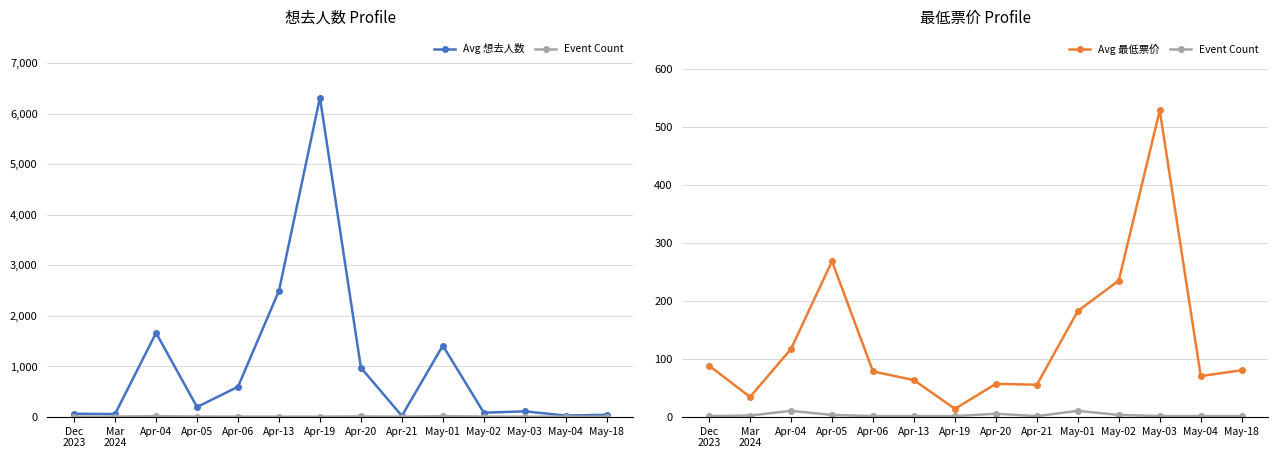

The Event Count series shows 0.6 at May-04. True or false?

False